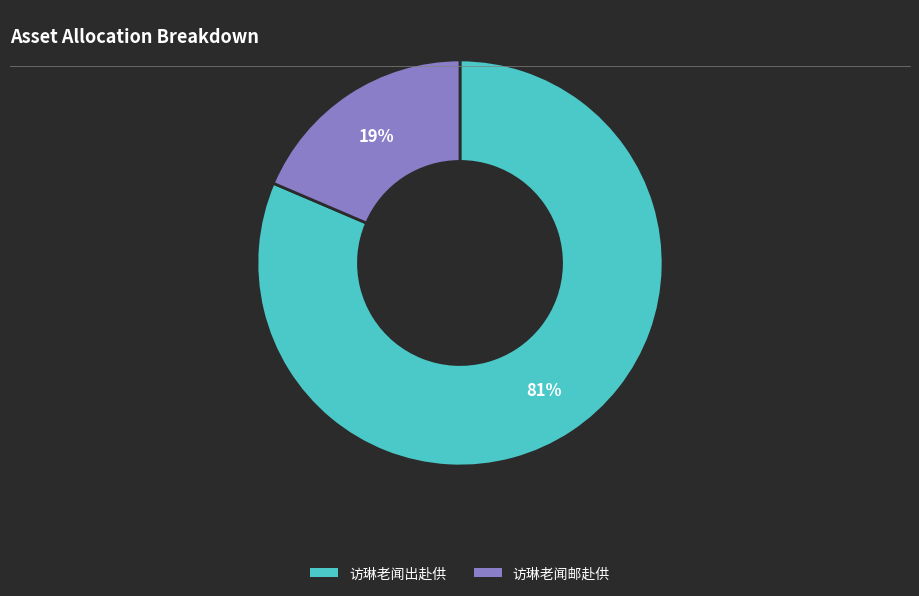

Rank the categories by value from highest to lowest.

访琳老闻出赴供, 访琳老闻邮赴供